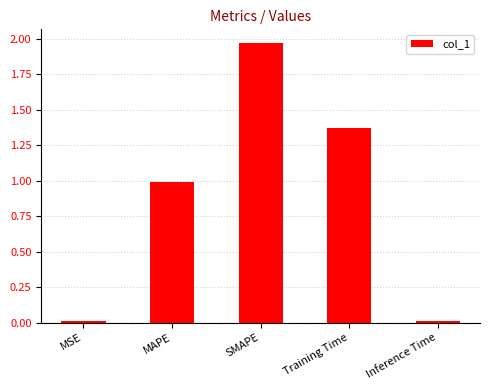

What position from the left is Training Time?

4